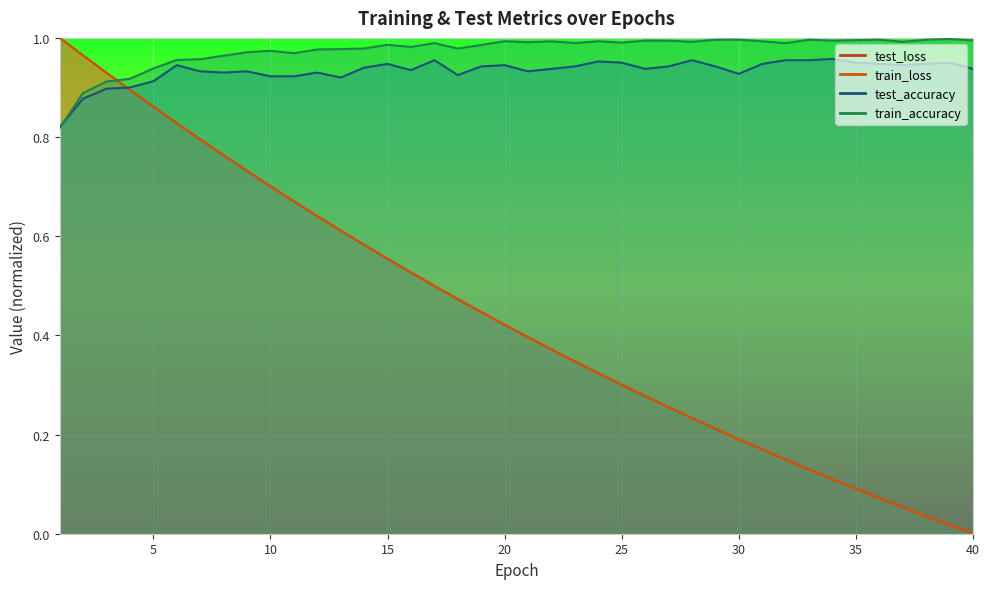

What is the sum of the train_loss values at 28 and 32?

0.4